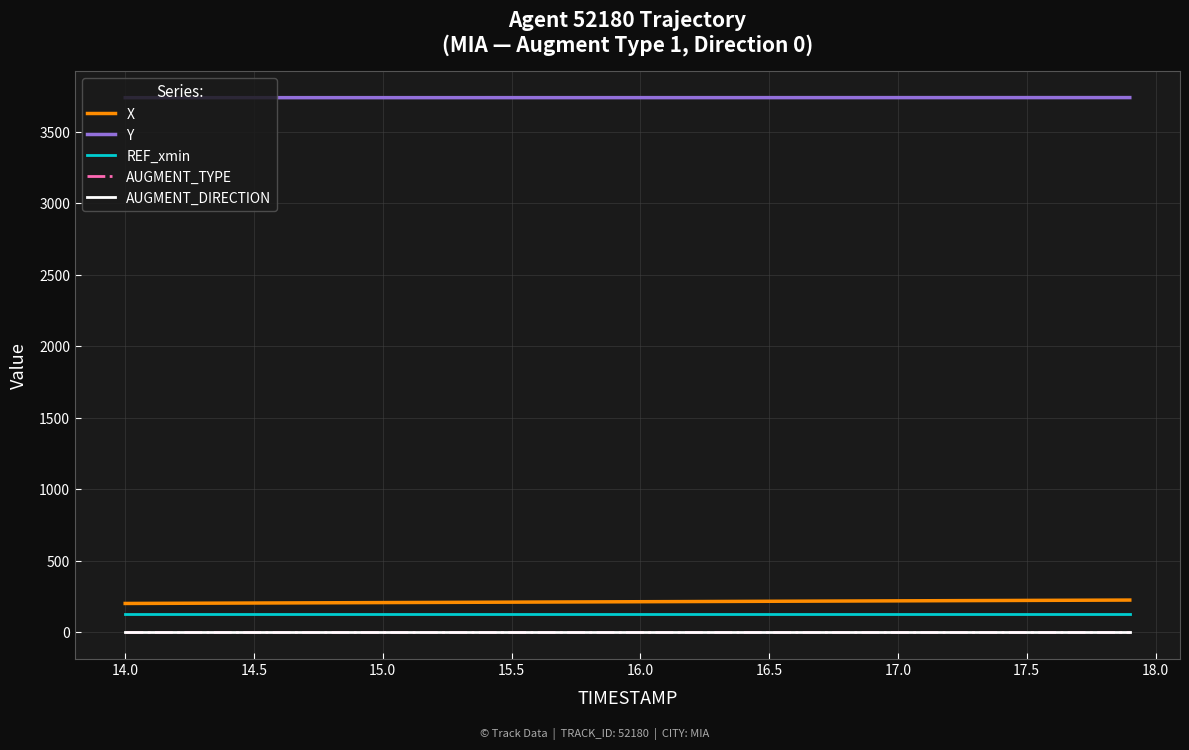

Which series has the largest total across all categories?

Y